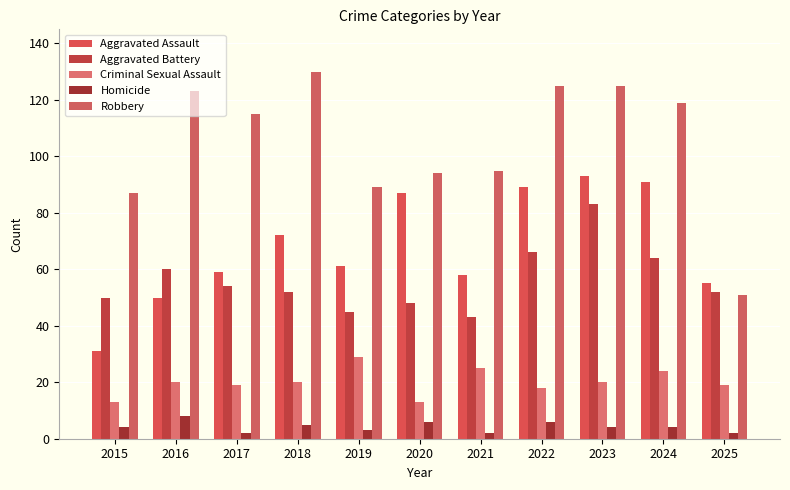

At which category is the sum across all series the highest?

2023